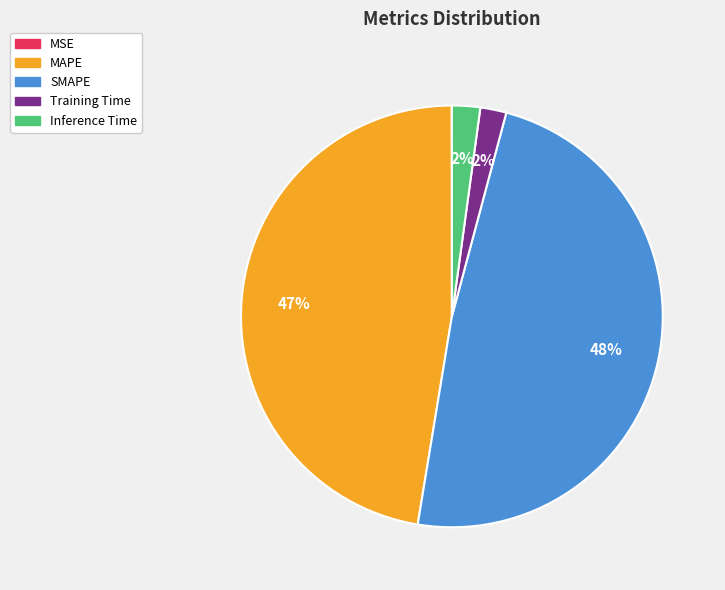

Which slice is the largest?

SMAPE